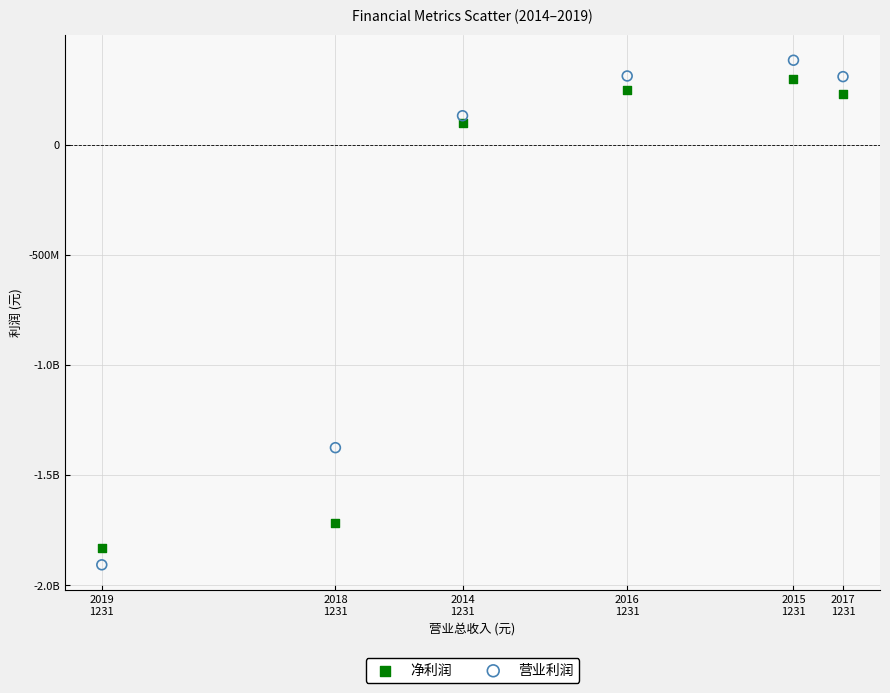

What are all the series names shown in the legend?

净利润, 营业利润